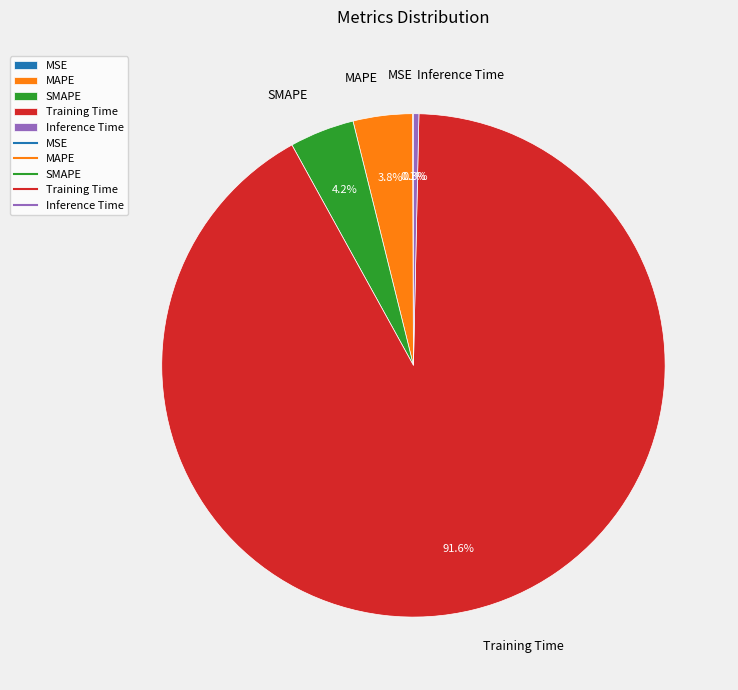

Which category has the biggest portion of the pie?

Training Time